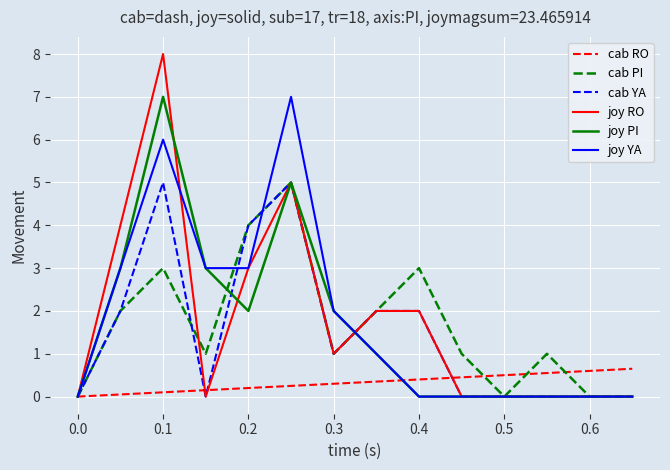

What is the maximum value for joy PI?

7.0